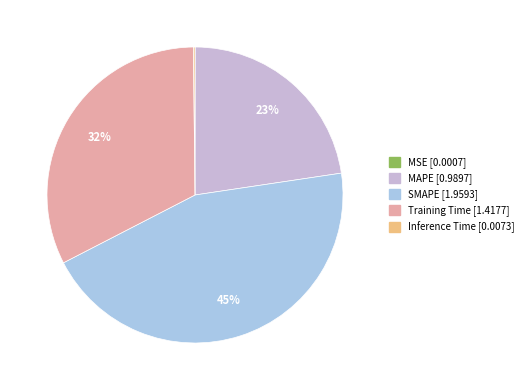

Which has a higher value, MAPE or SMAPE?

SMAPE